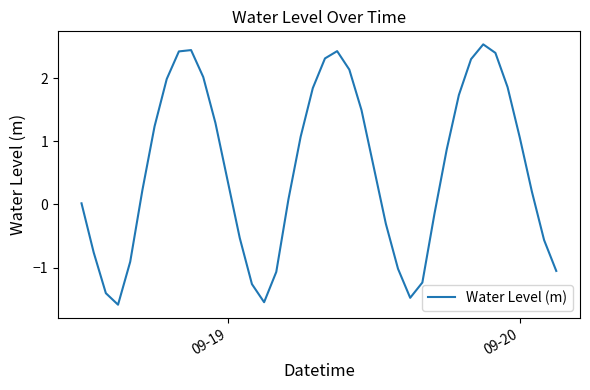

What is the greatest value displayed?

2.5